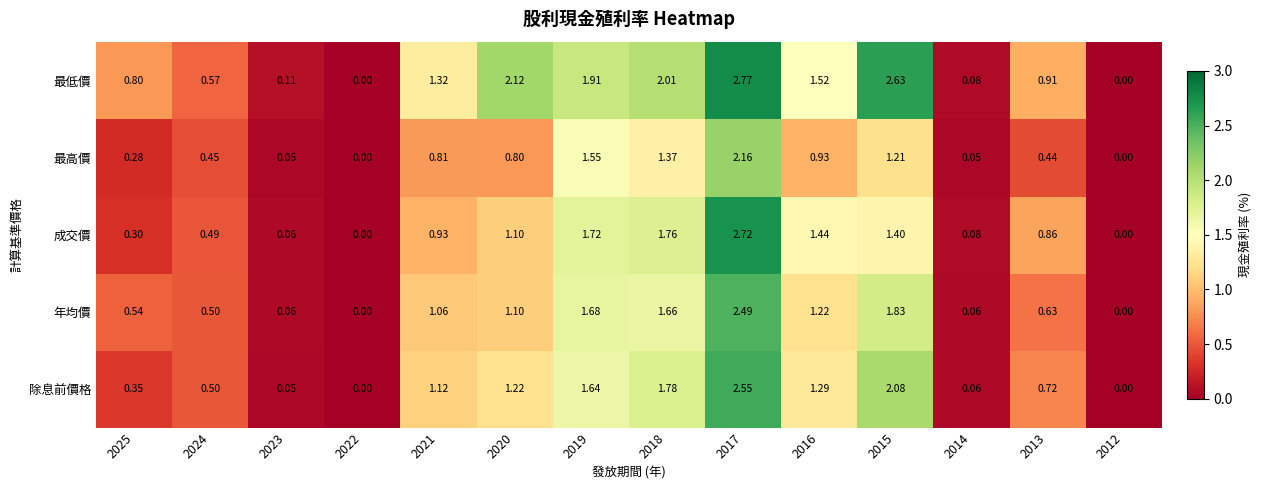

How many data points does each series have?

14